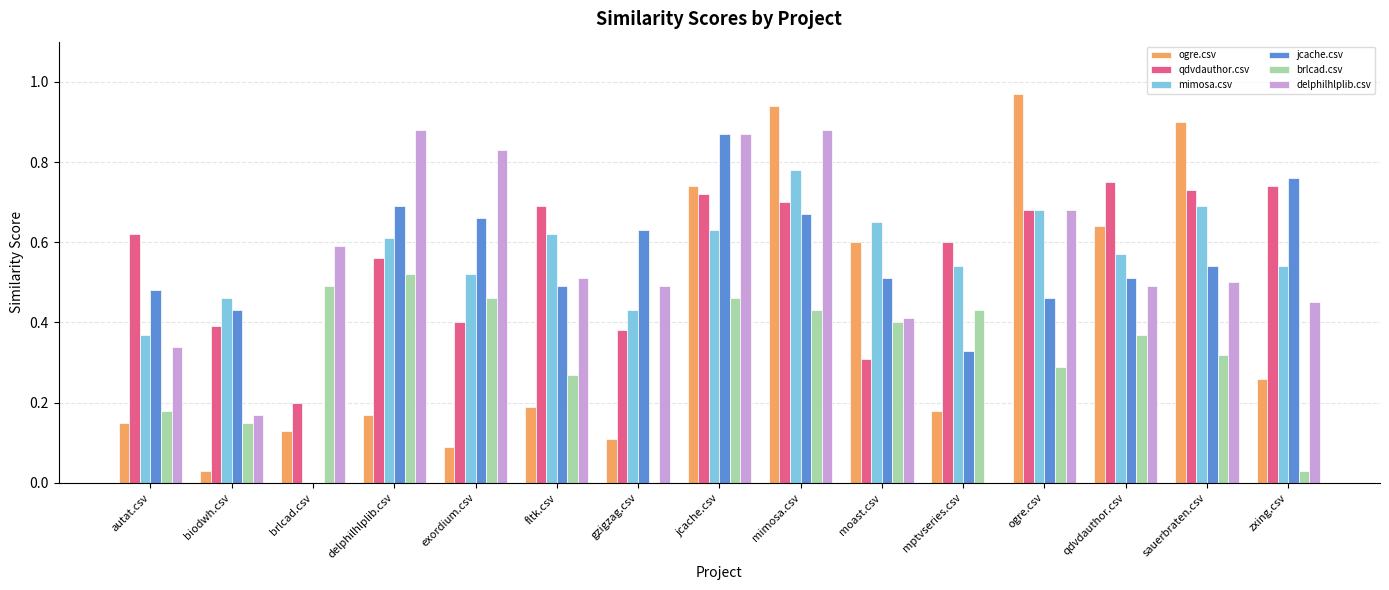

Is the value of ogre.csv at moast.csv greater than the value of qdvdauthor.csv at autat.csv?

No